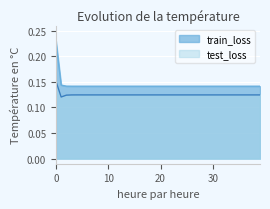

How many lines are shown in the chart?

2